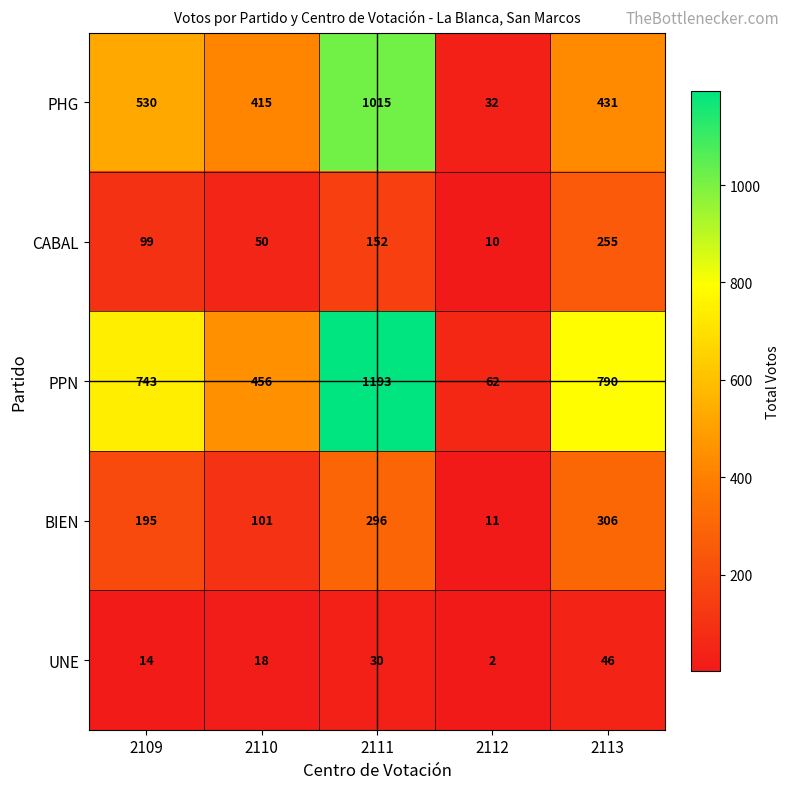

True or false: UNE has a value of 46 at 2113.

True